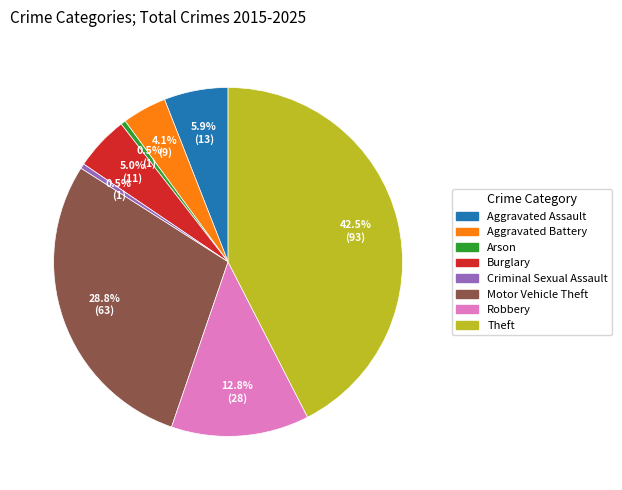

Count the number of slices in the pie.

8